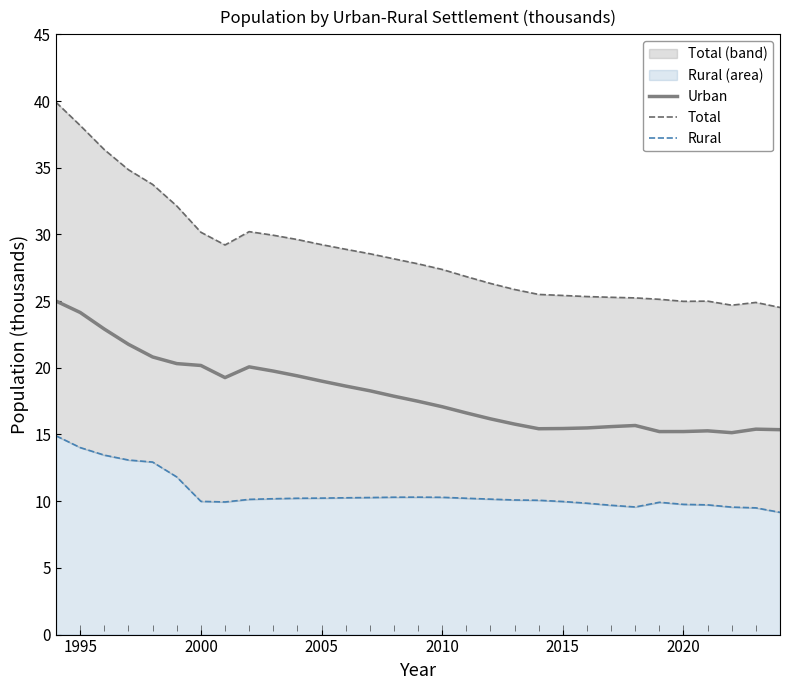

What is the maximum value for Urban?

25.0